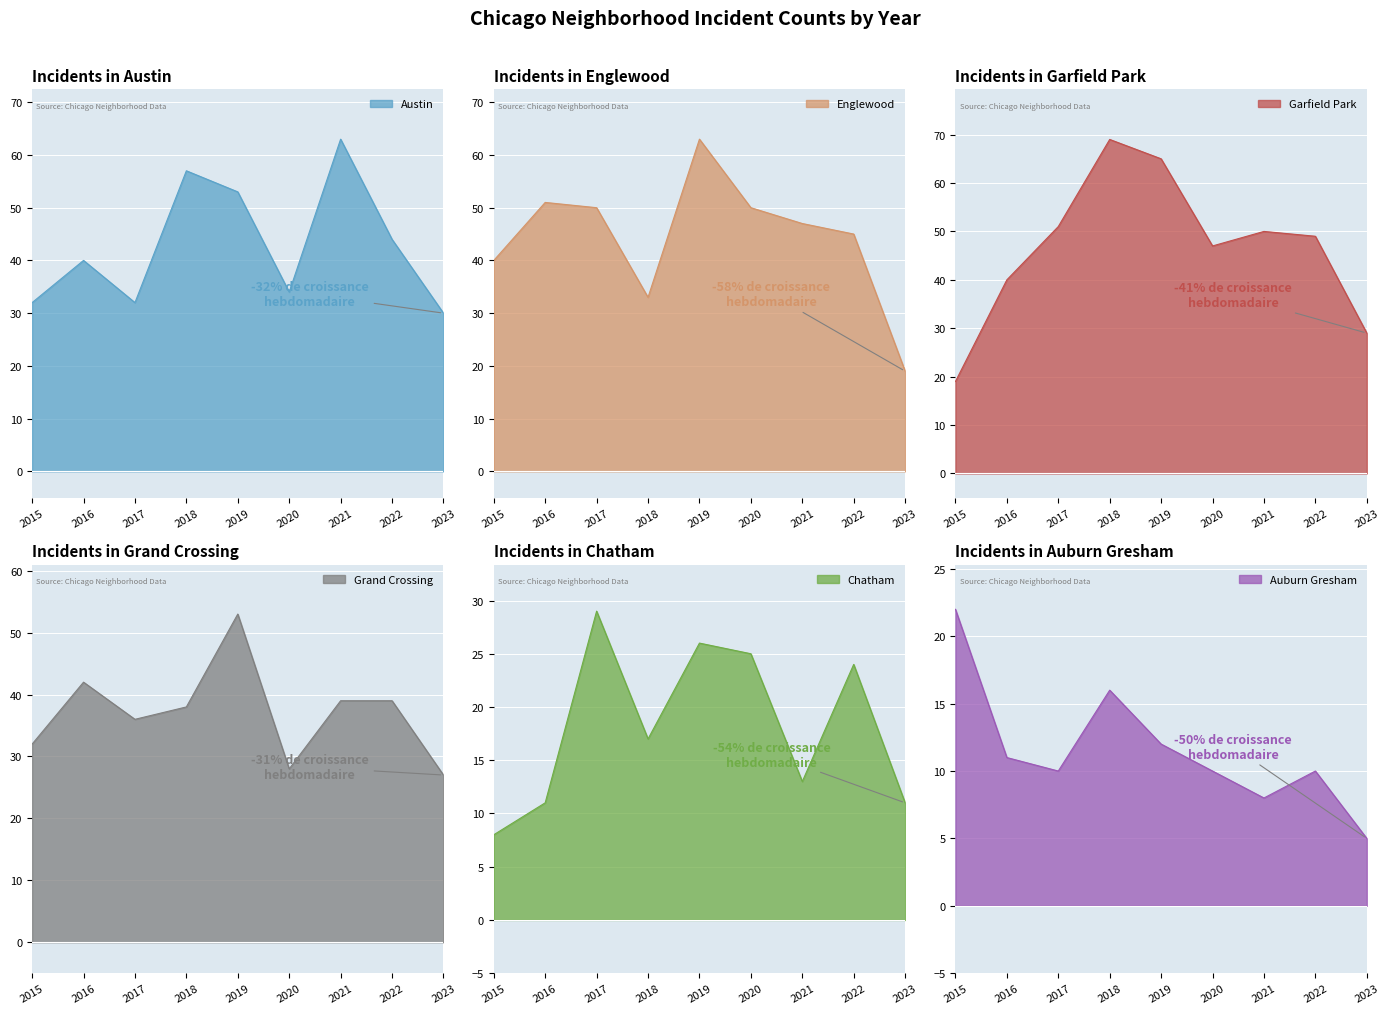

Reading left to right, transcribe all the data shown in this chart.

Austin: 32	40	32	57	53	34	63	44	30
Englewood: 40	51	50	33	63	50	47	45	19
Garfield Park: 19	40	51	69	65	47	50	49	29
Grand Crossing: 32	42	36	38	53	28	39	39	27
Chatham: 8	11	29	17	26	25	13	24	11
Auburn Gresham: 22	11	10	16	12	10	8	10	5